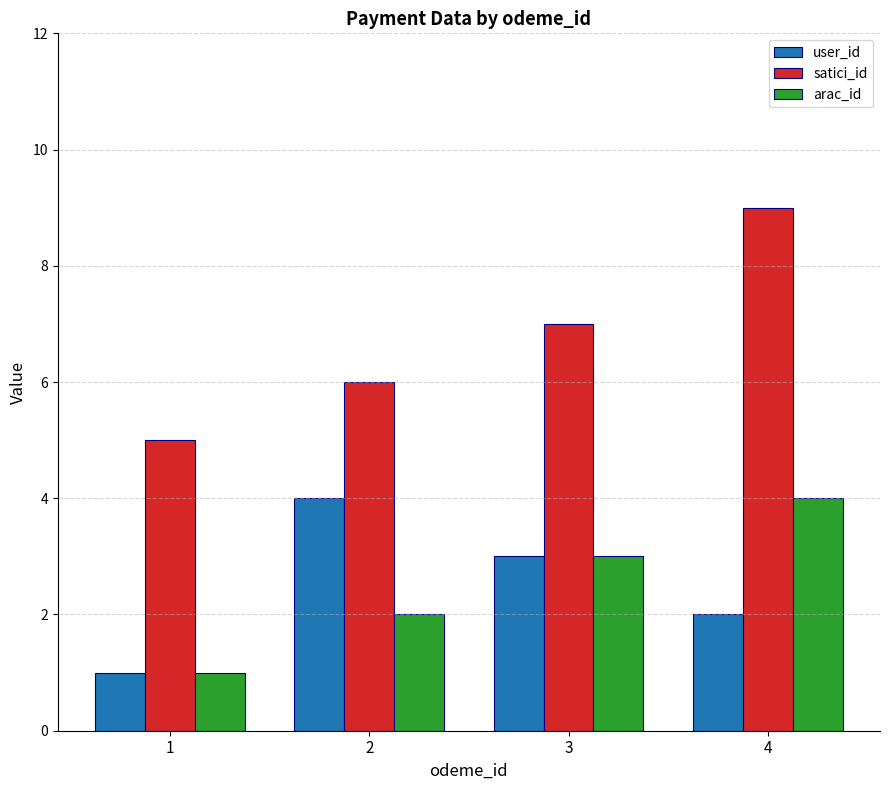

The value of satici_id at 1 is 5. True or false?

True